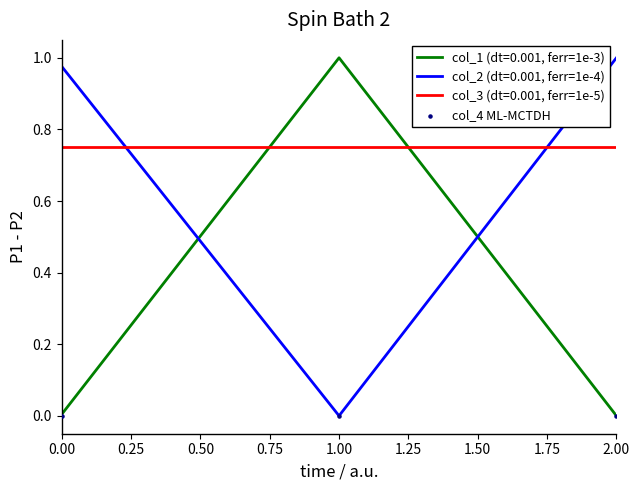

At which category is the sum across all series the highest?

1